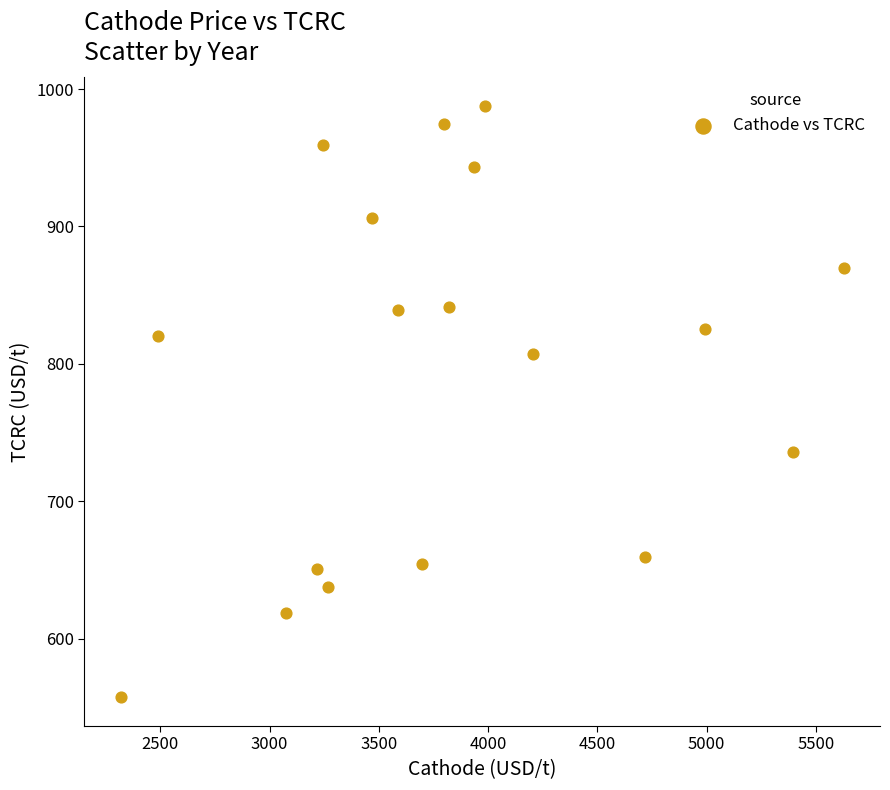

What is the range of Y values (max minus min)?

429.5